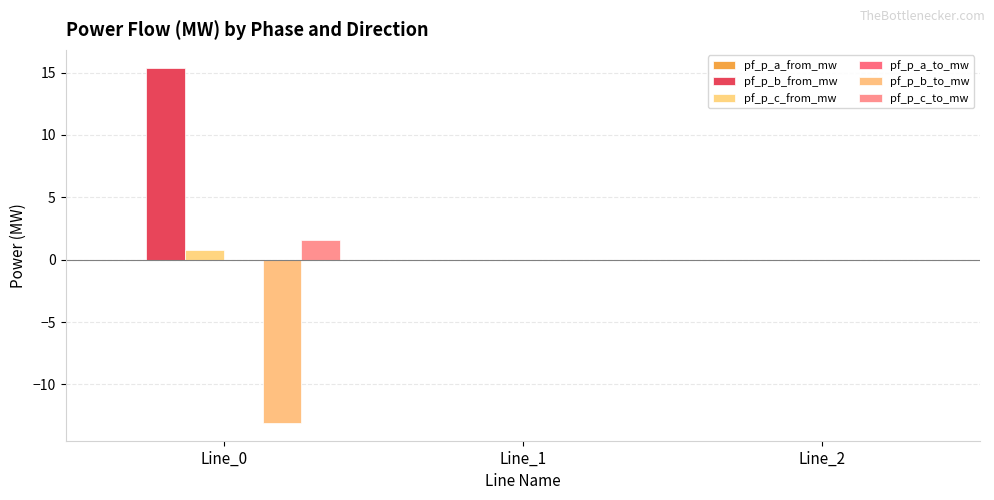

Which series has the largest range (max minus min)?

pf_p_b_from_mw